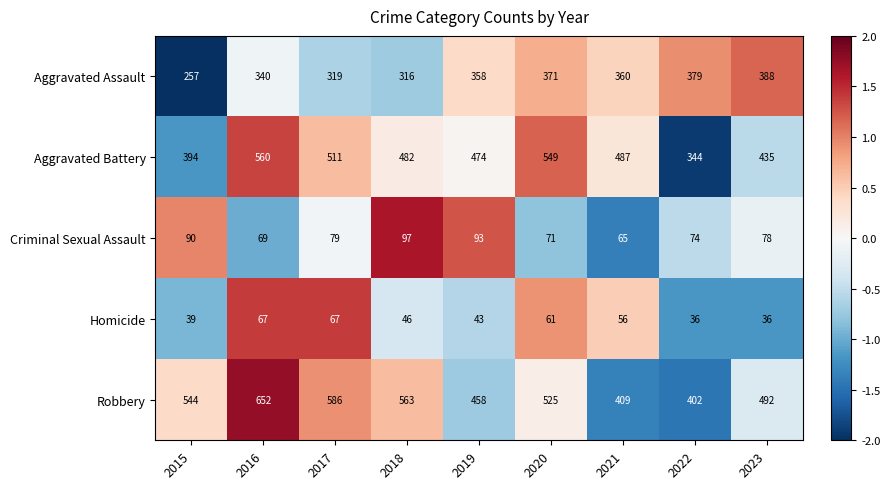

Is the value of Homicide at 2021 greater than the value of Criminal Sexual Assault at 2016?

No